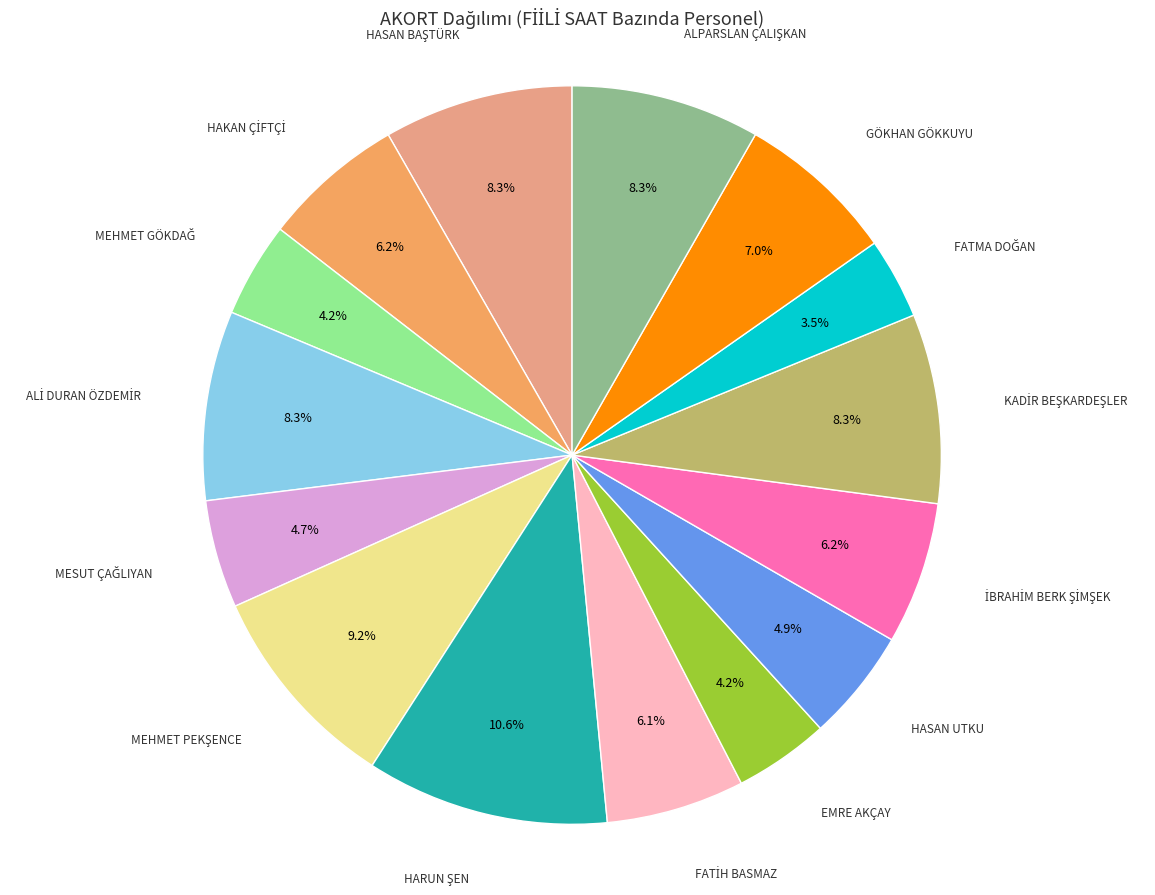

Is it true that EMRE AKÇAY is 4% of the pie?

True